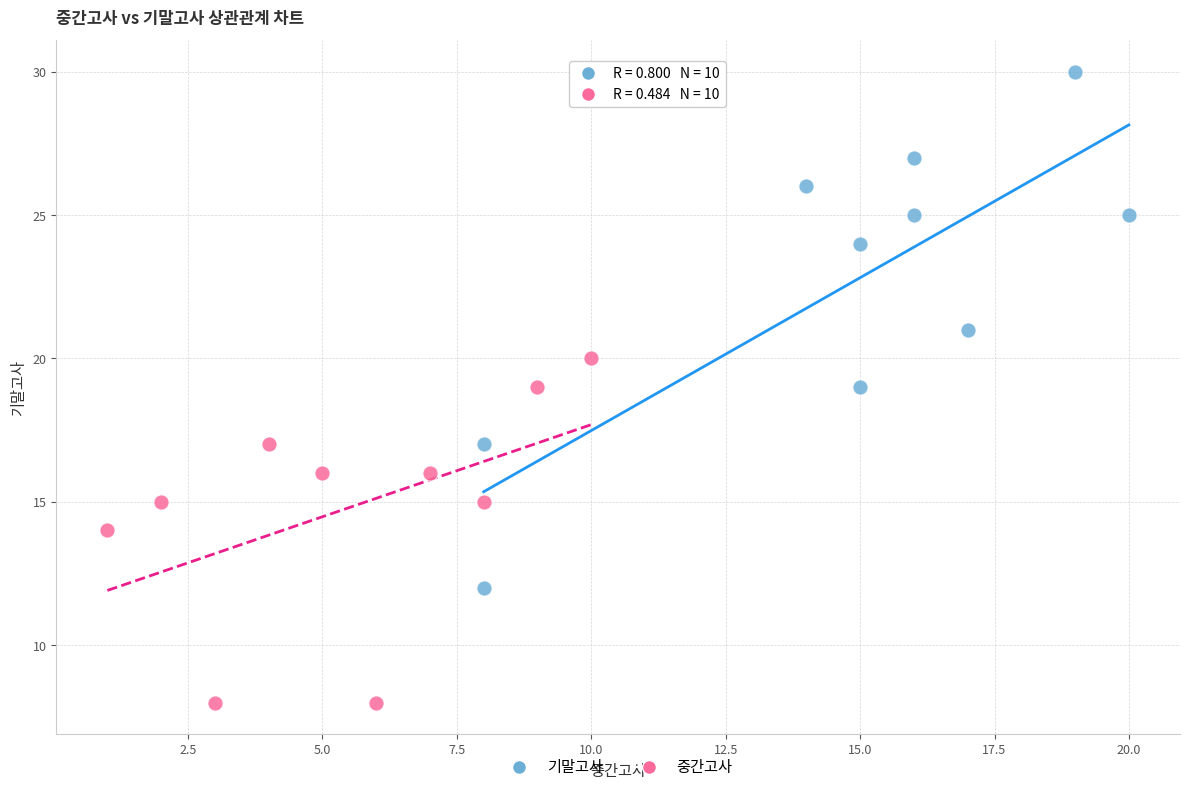

What are all the series names shown in the legend?

기말고사, 중간고사